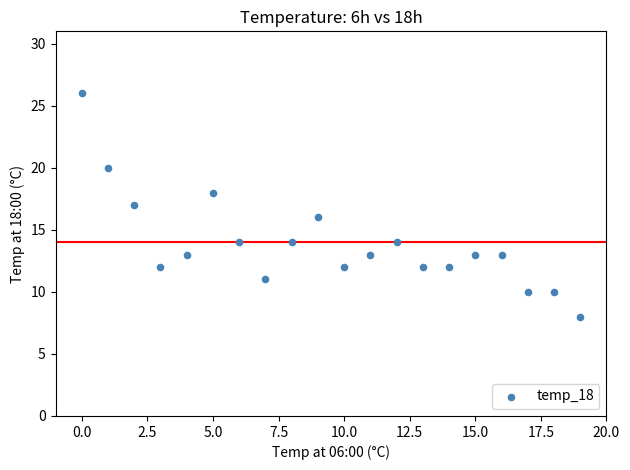

What is the range of Y values (max minus min)?

18